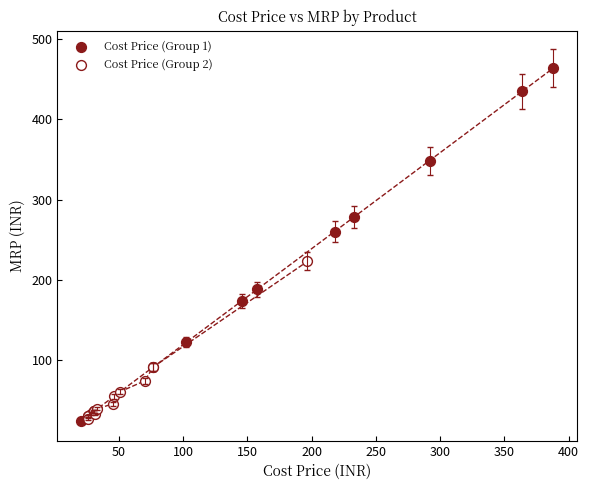

Which series reaches the maximum Y coordinate?

Cost Price (Group 1)